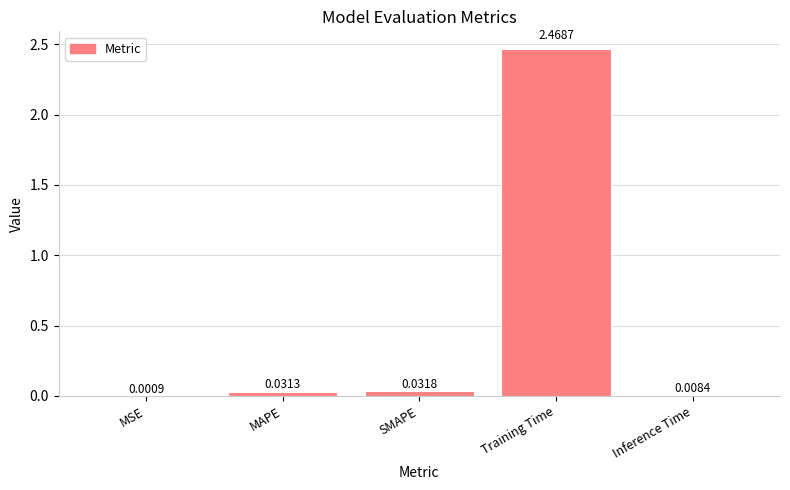

What is the change in value from SMAPE to Training Time?

+2.4